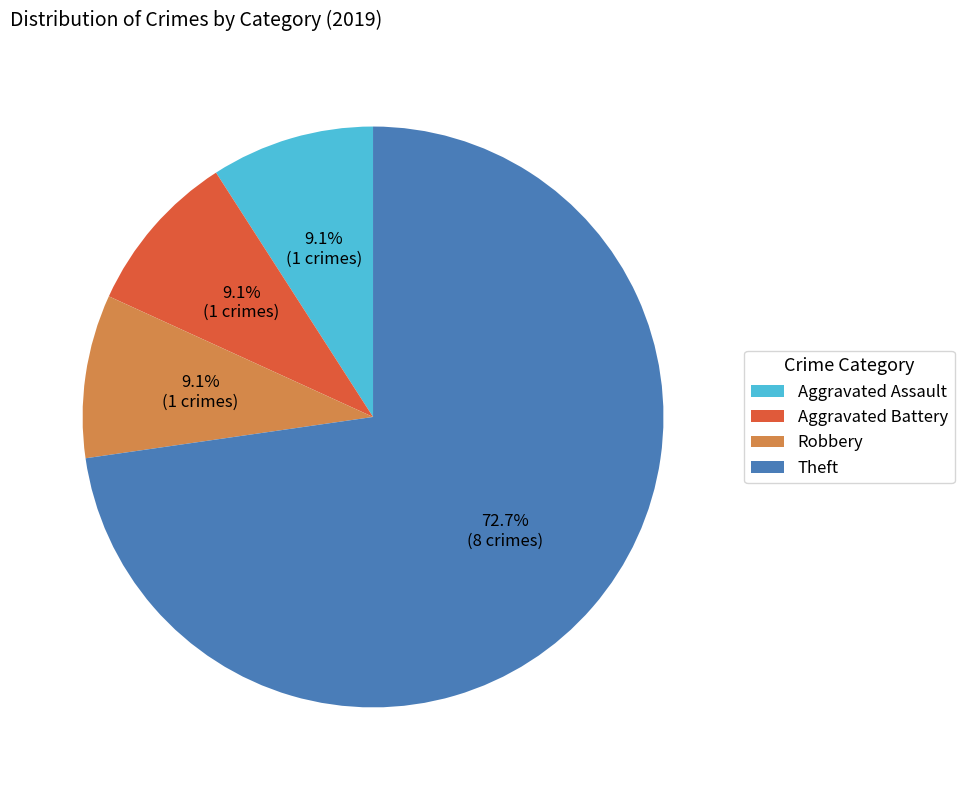

Is it true that Aggravated Battery is 1% of the pie?

False